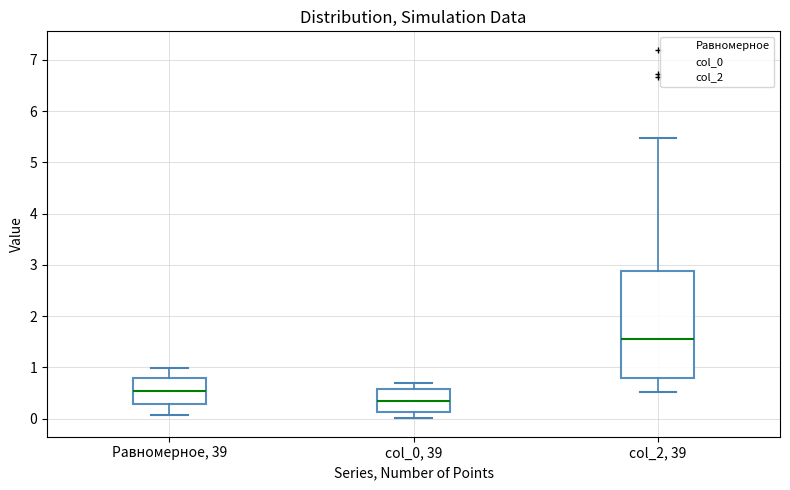

Reading left to right, transcribe this box plot: for each box, give where its median line is, the range the box spans, and where its two whiskers end, as read against the y-axis. The values are not printed on the chart, so give them approximately, as read against the axis.

Равномерное, 39: median 0.5, box 0.3 to 0.8, whiskers 0.1 to 1.0
col_0, 39: median 0.3, box 0.1 to 0.6, whiskers 0.0 to 0.7
col_2, 39: median 1.6, box 0.8 to 2.9, whiskers 0.5 to 5.5